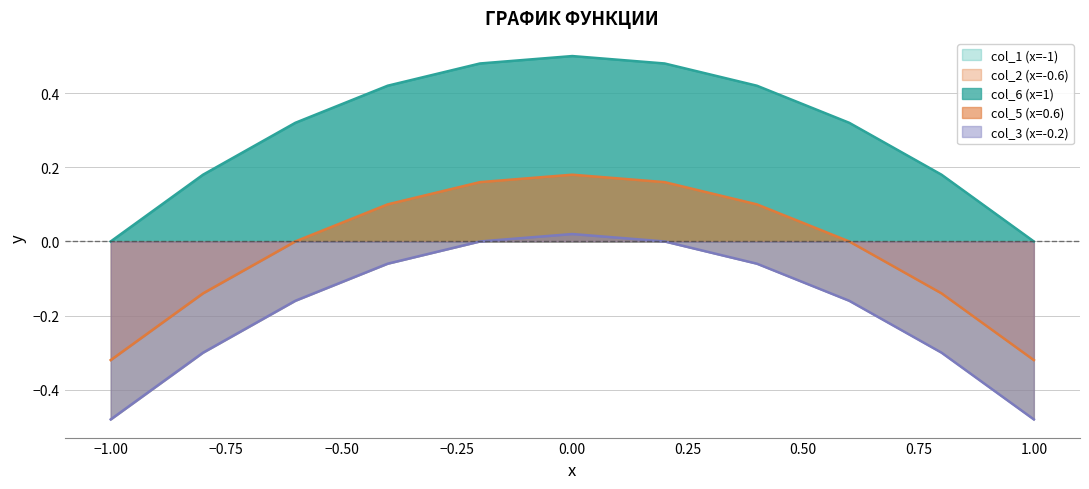

True or false: col_3 (x=-0.2) and col_1 (x=-1) cross at least once.

False